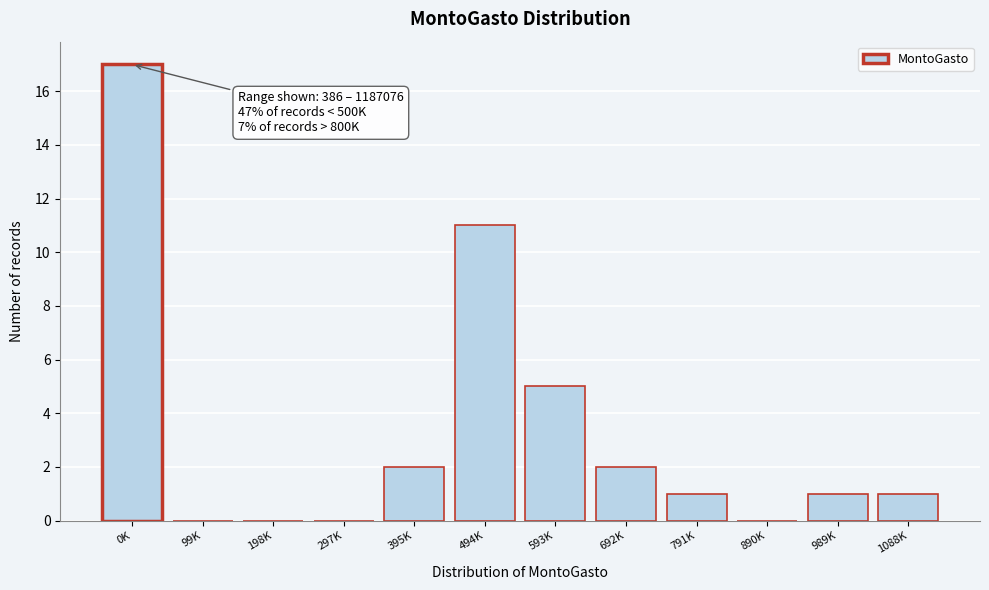

Reading right to left, list all the values displayed in this chart.

1088K=1	989K=1	890K=0	791K=1	692K=2	593K=5	494K=11	395K=2	297K=0	198K=0	99K=0	0K=17